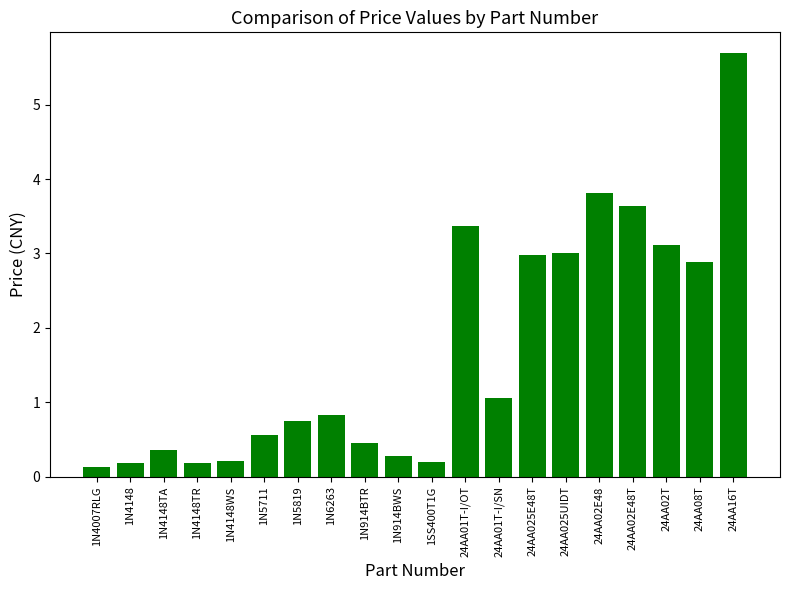

The chart shows a value of 5.1 at 24AA02E48T. True or false?

False